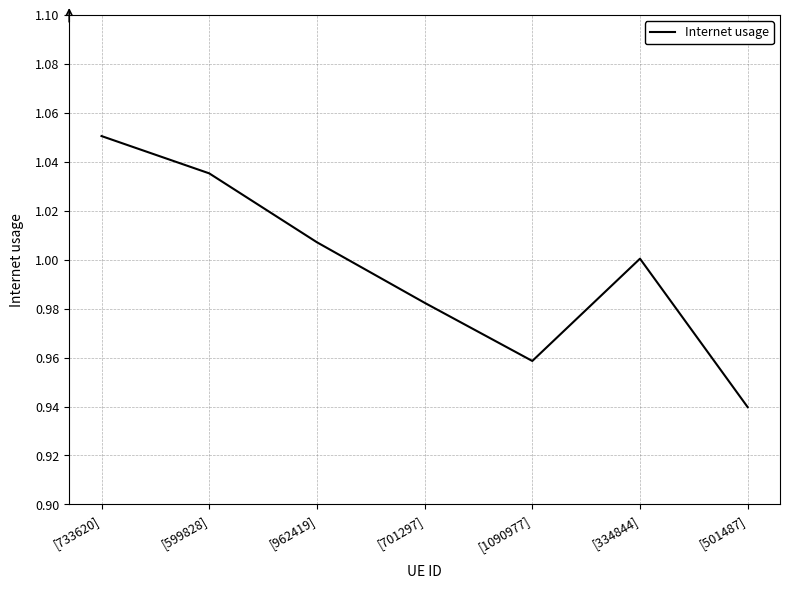

At which category does the chart reach its minimum across all series?

[501487]